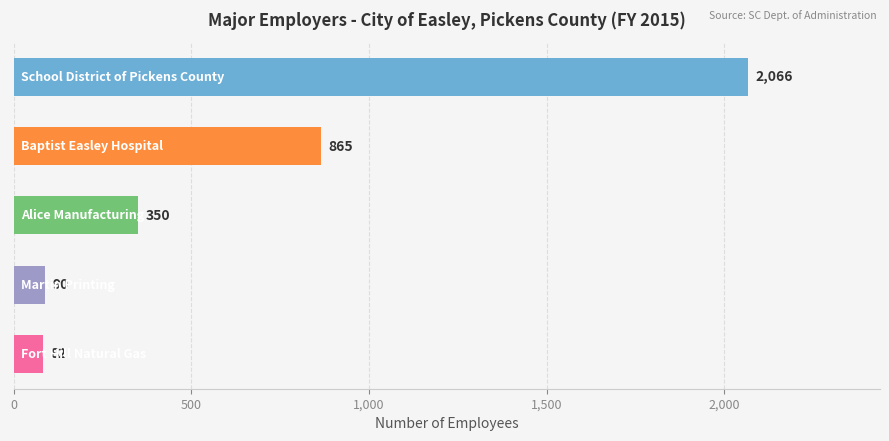

What is the greatest value displayed?

2066